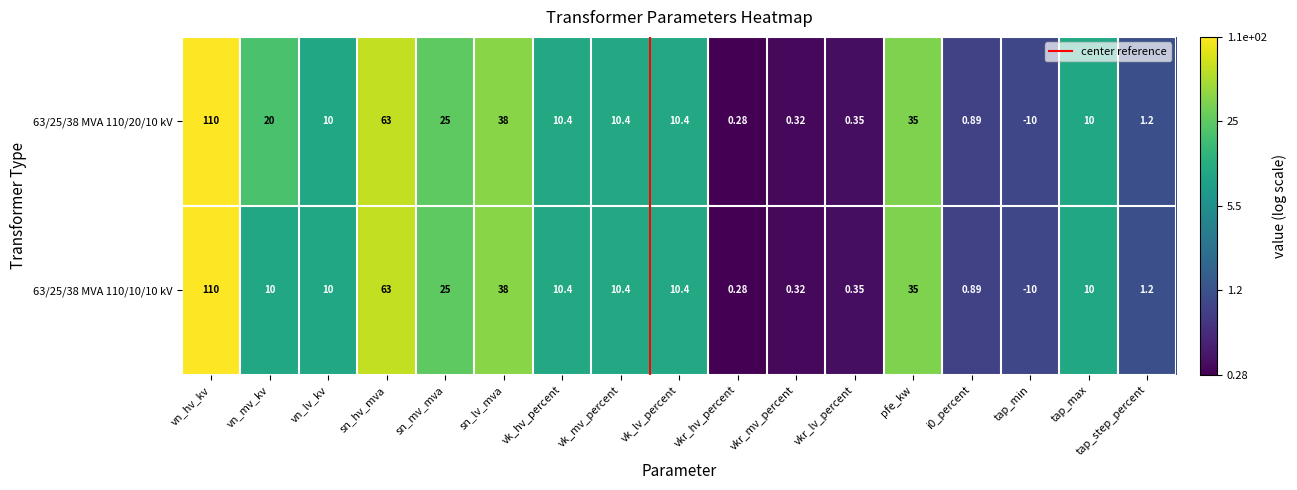

Is the value of 63/25/38 MVA 110/20/10 kV at tap_step_percent greater than the value of 63/25/38 MVA 110/10/10 kV at tap_min?

Yes